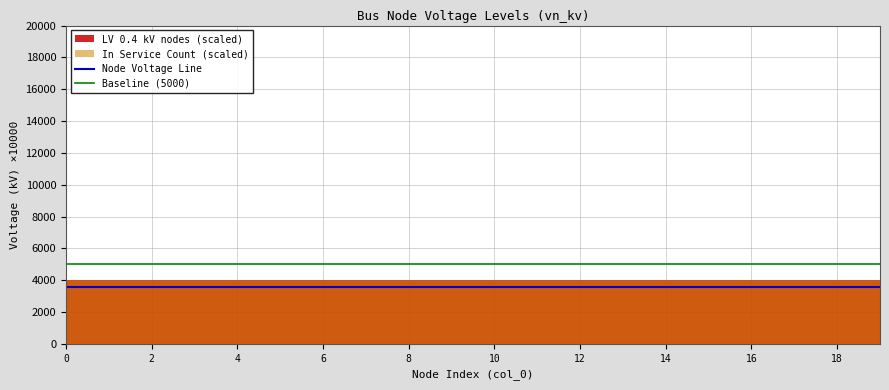

Which series has the largest total across all categories?

Baseline (5000)